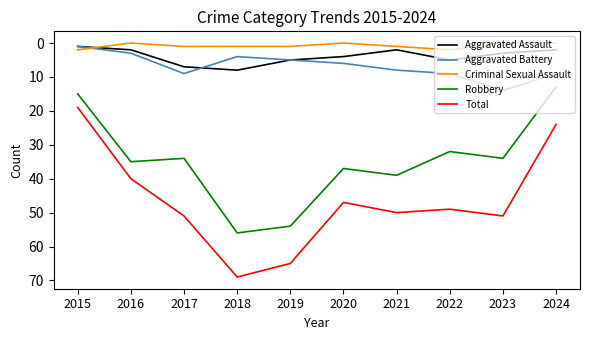

Rank the series at 2021 from lowest to highest value.

Criminal Sexual Assault, Aggravated Assault, Aggravated Battery, Robbery, Total